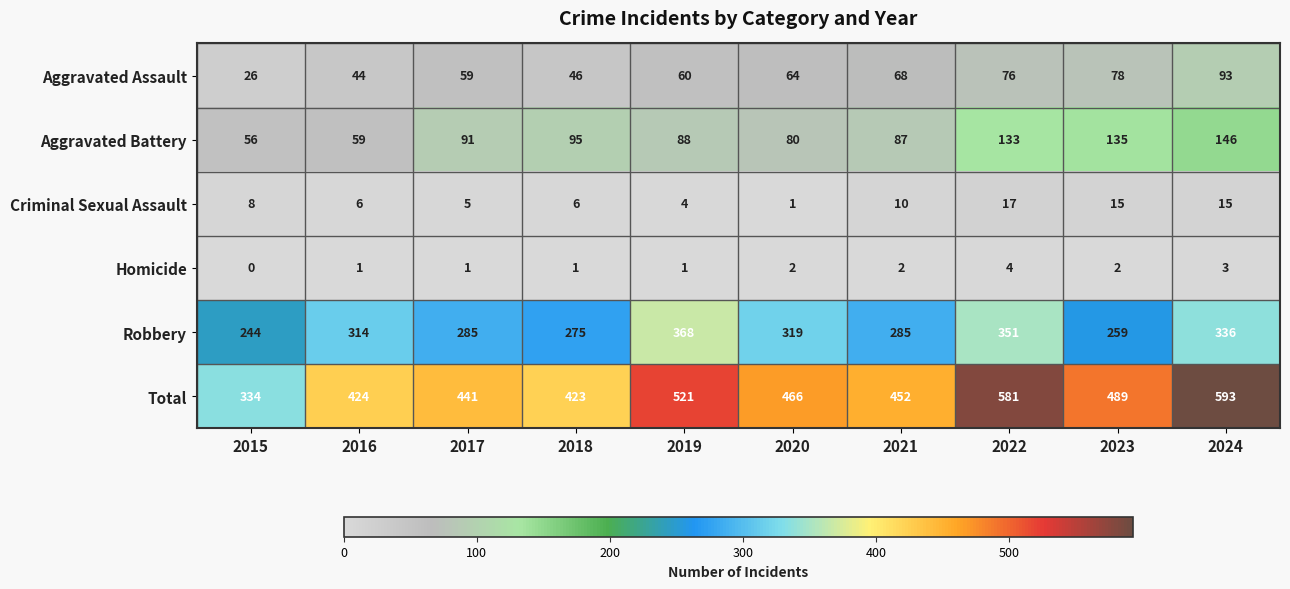

At how many categories does at least one series exceed 396?

9